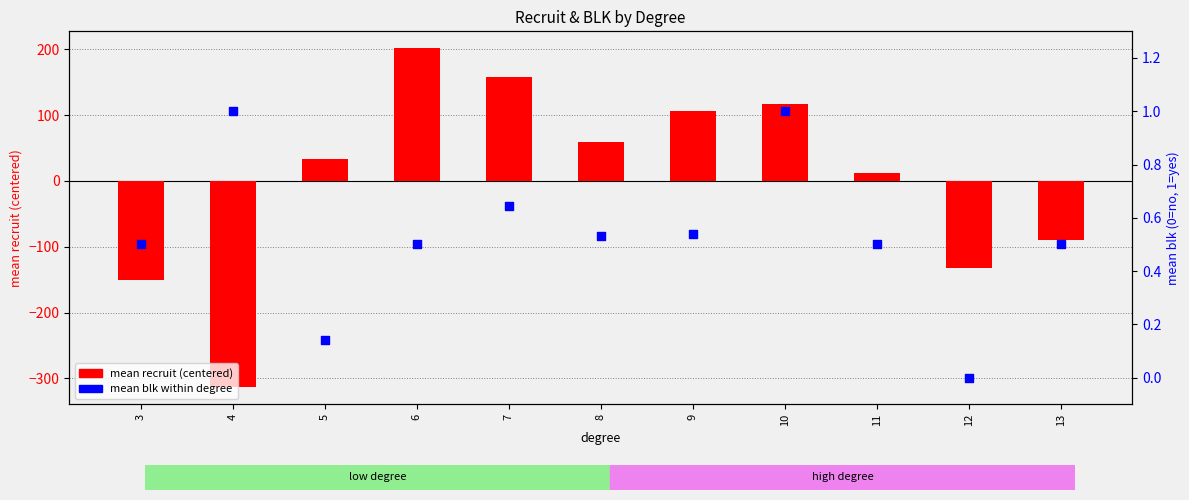

Which series has the largest total across all categories?

mean blk